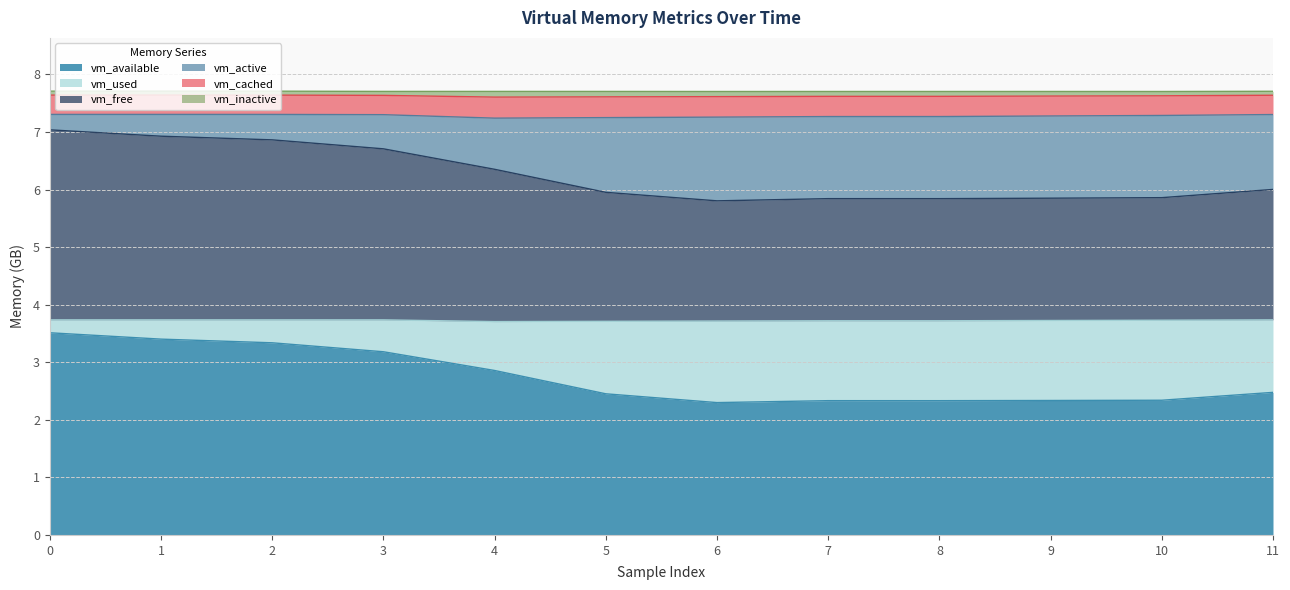

What is the highest value of the vm_available series?

3.5